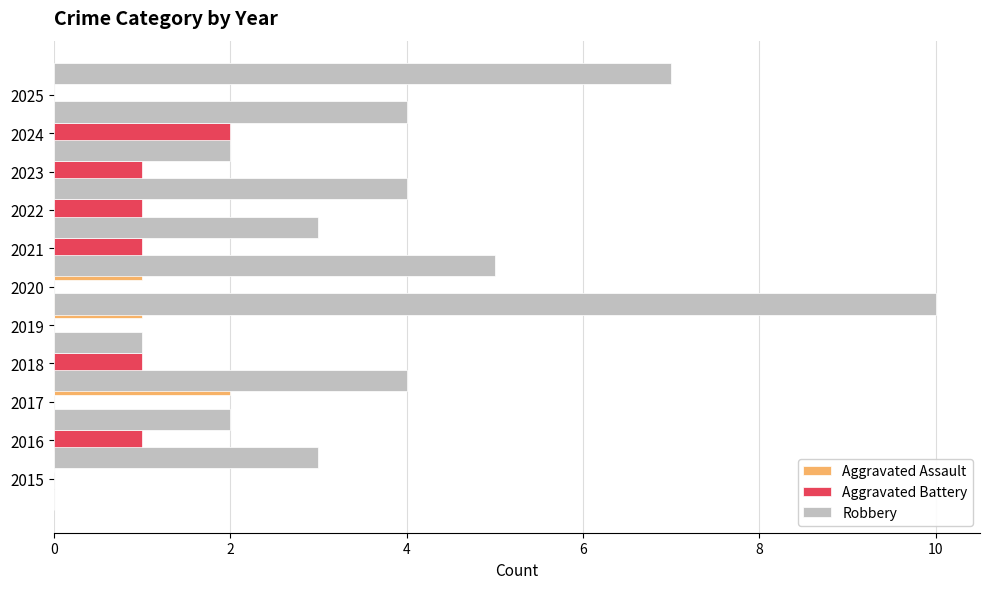

What is the total value across all series at 4?

5